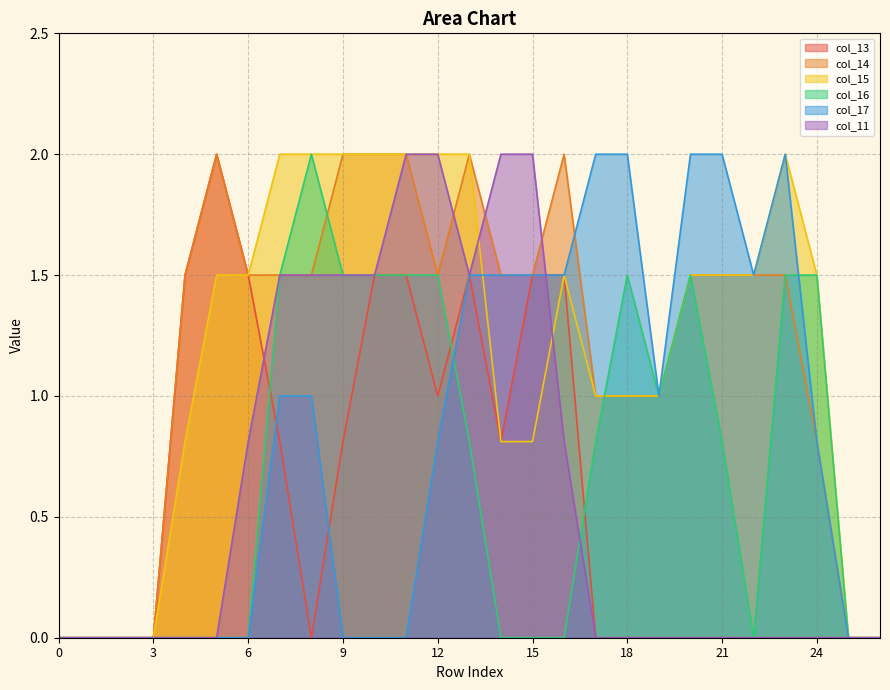

In col_16, how many points are higher than both neighbors (excluding endpoints)?

3